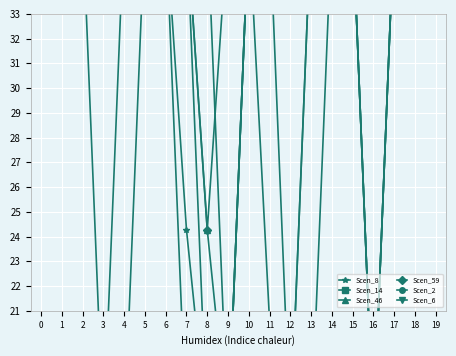

At which category does Scen_2 reach its first local valley?

9